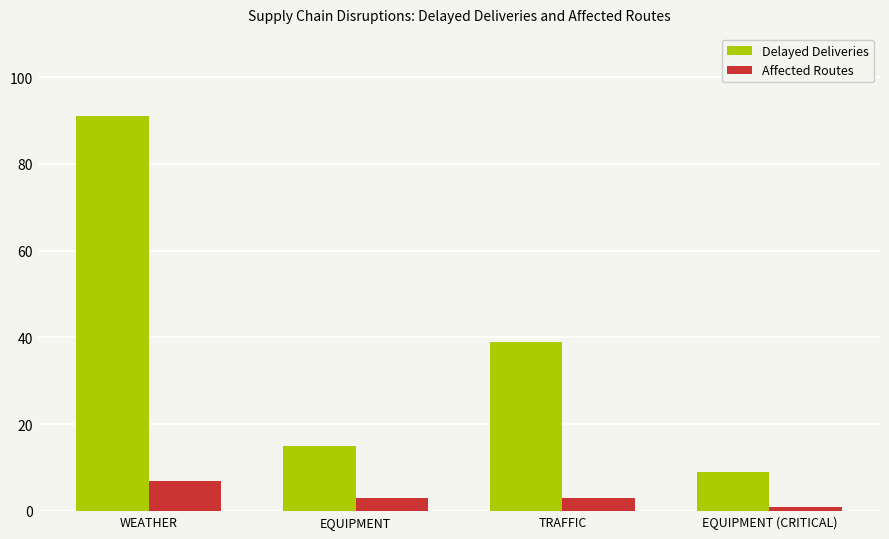

How many bars are there in each group?

2